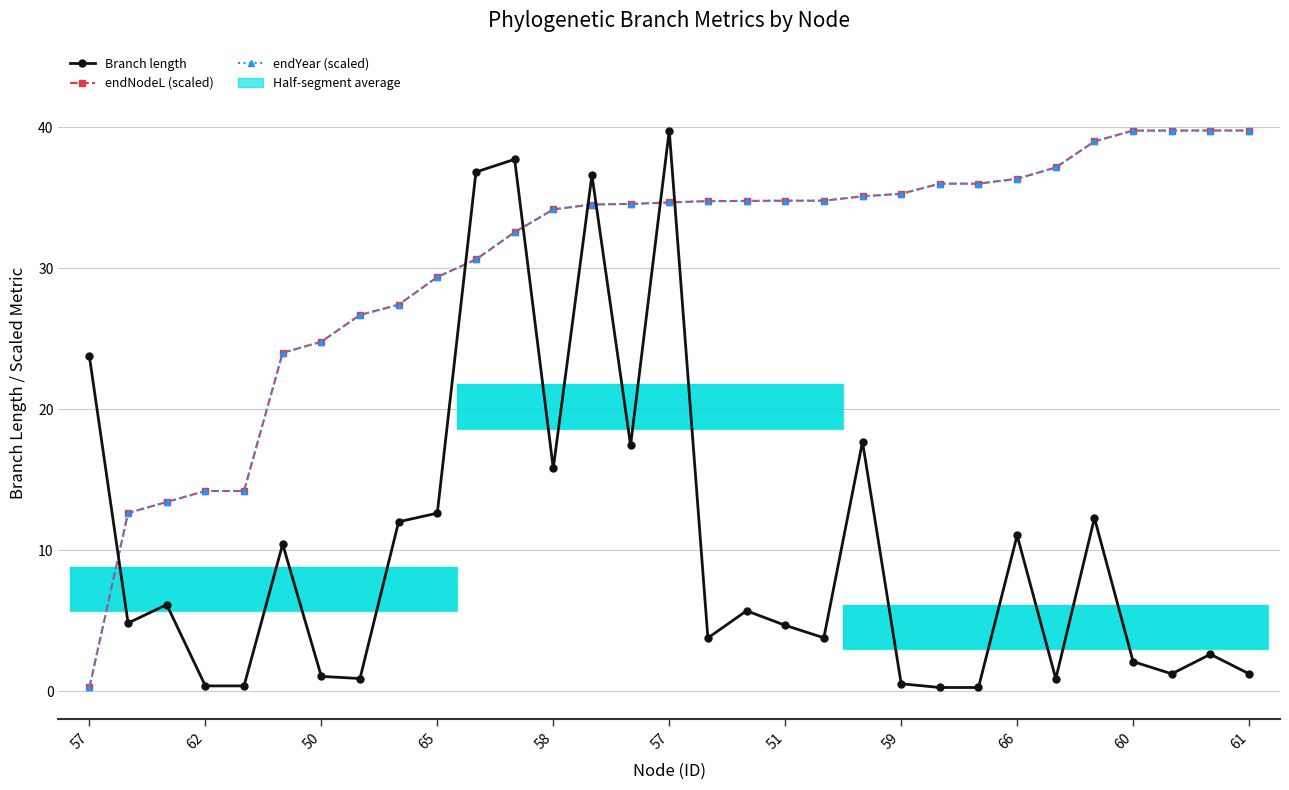

Is the value of endNodeL (scaled) at 24 greater than the value of Branch length at 66?

Yes